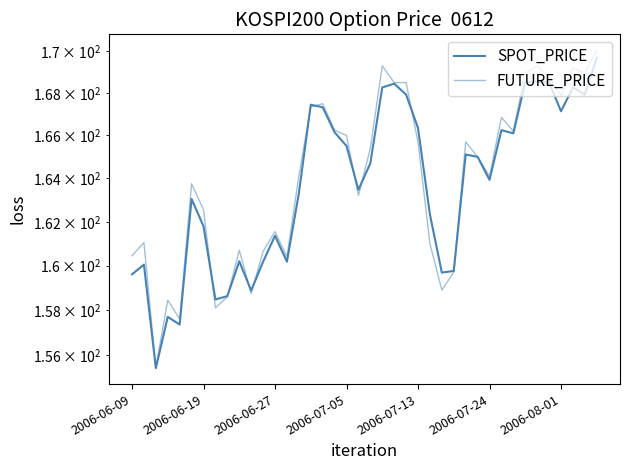

Reading left to right, list all the values displayed in this chart.

SPOT_PRICE: 159.6	160.1	155.4	157.7	157.4	163.1	161.8	158.5	158.6	160.2	158.9	160.2	161.4	160.2	163.3	167.4	167.3	166.2	165.5	163.5	164.7	168.3	168.4	167.9	166.3	162.3	159.7	159.8	165.1	165.0	163.9	166.2	166.1	168.5	168.5	168.5	167.1	168.3	167.9	169.7
FUTURE_PRICE: 160.4	161.1	155.4	158.4	157.6	163.8	162.6	158.1	158.6	160.7	158.8	160.7	161.6	160.4	164.1	167.3	167.5	166.2	166.0	163.2	165.4	169.3	168.5	168.5	165.7	161.0	158.9	159.7	165.7	165.0	164.1	166.8	166.2	168.9	169.3	168.7	167.9	169.2	168.9	170.1